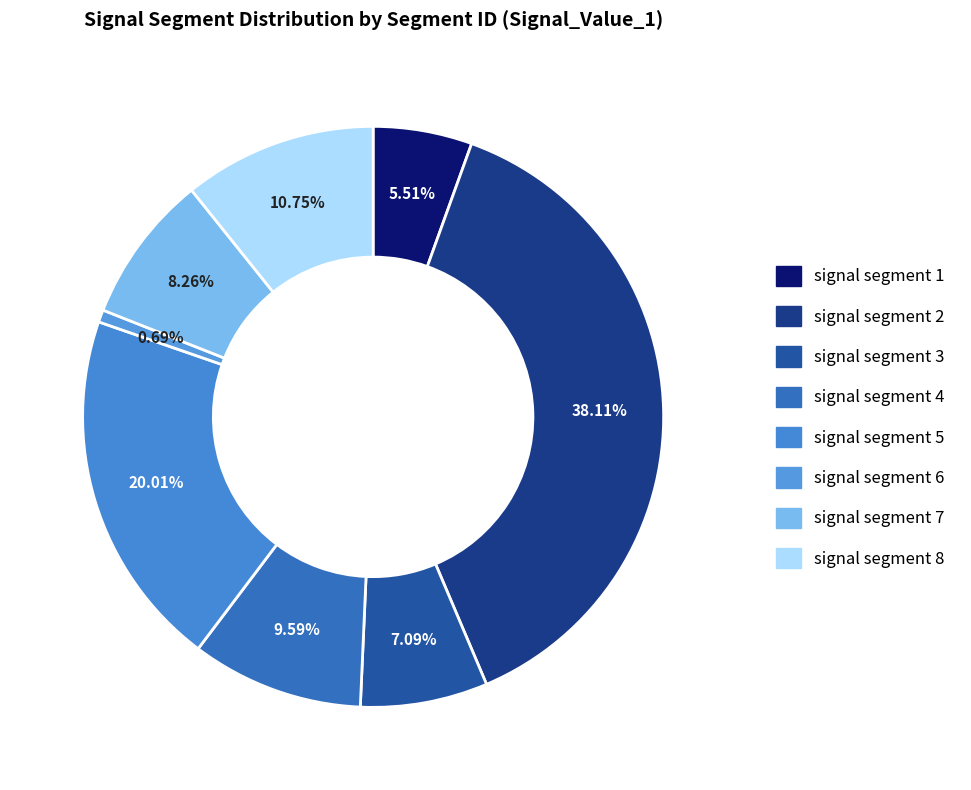

Which slice is the smallest?

signal segment 6